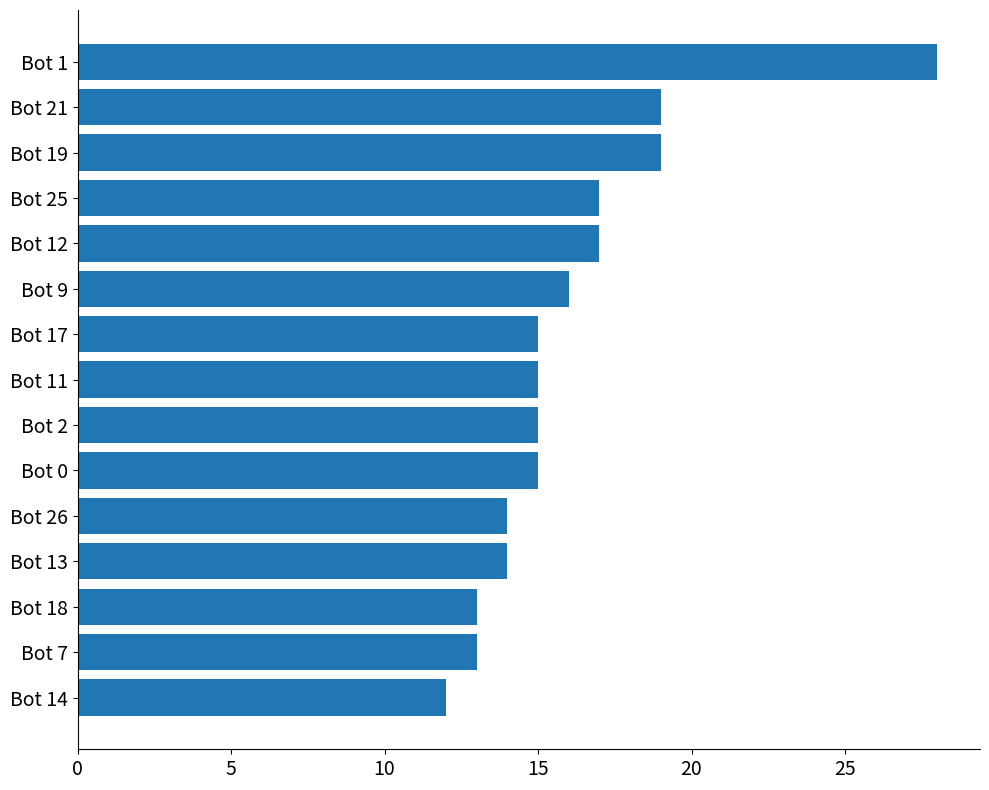

Which category has the lowest value across all series?

Bot 14